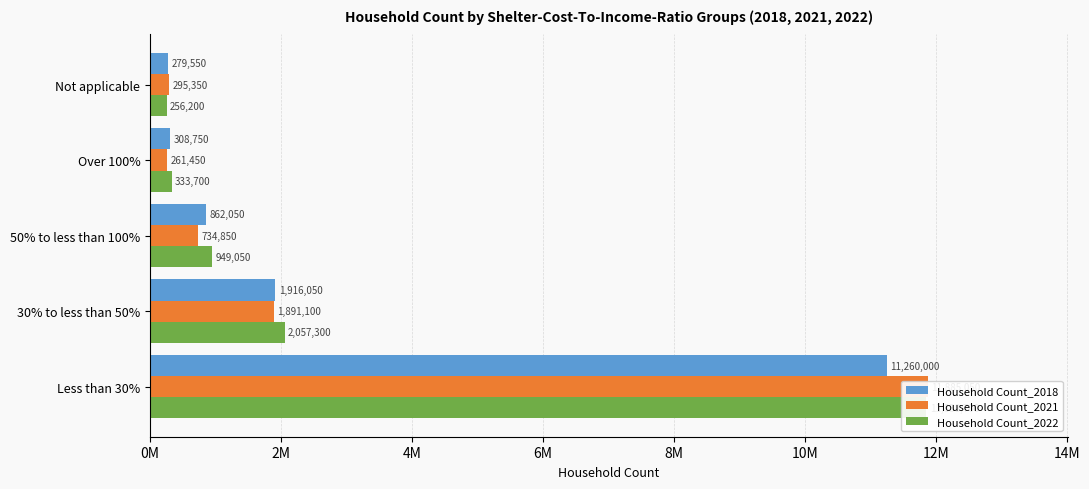

Reading right to left, list all the values displayed in this chart.

Household Count_2018: 279550	308750	862050	1916050	11260000
Household Count_2021: 295350	261450	734850	1891100	11885050
Household Count_2022: 256200	333700	949050	2057300	11858700